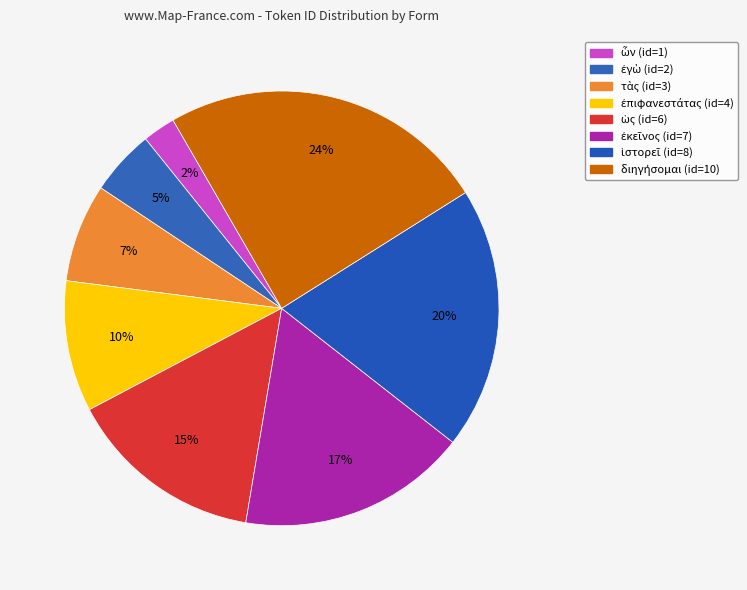

How many segments does this pie chart have?

8